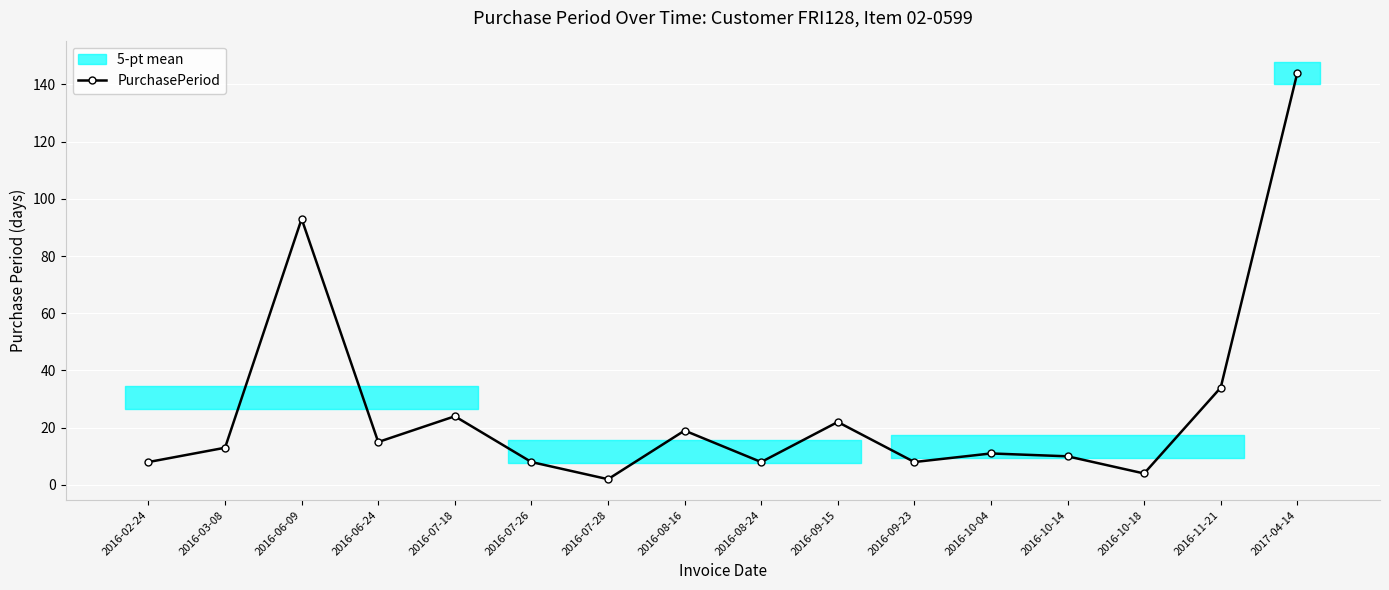

How many lines are shown in the chart?

1